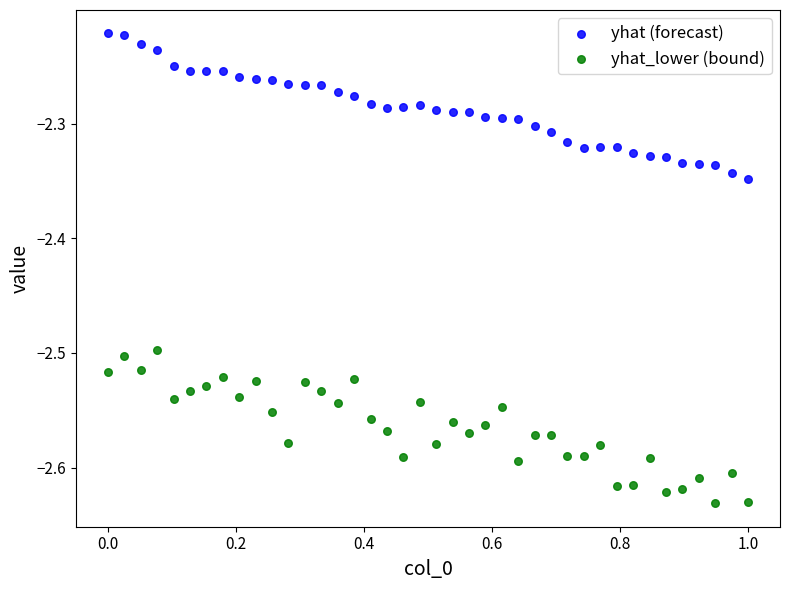

Which series contains the highest Y value?

yhat (forecast)